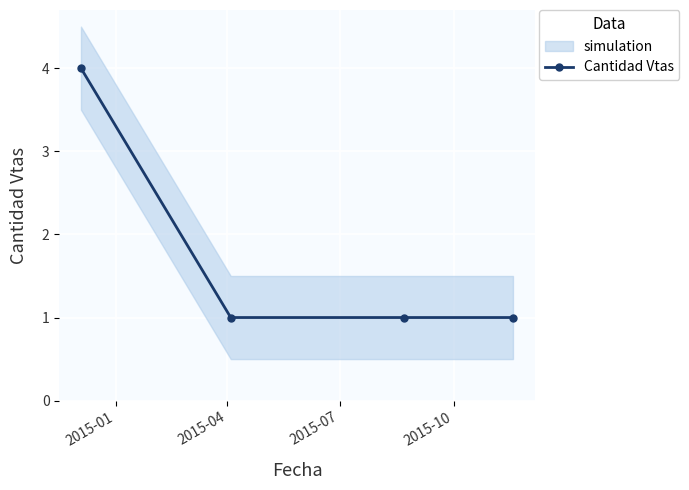

What is the highest value of the Cantidad Vtas series?

4